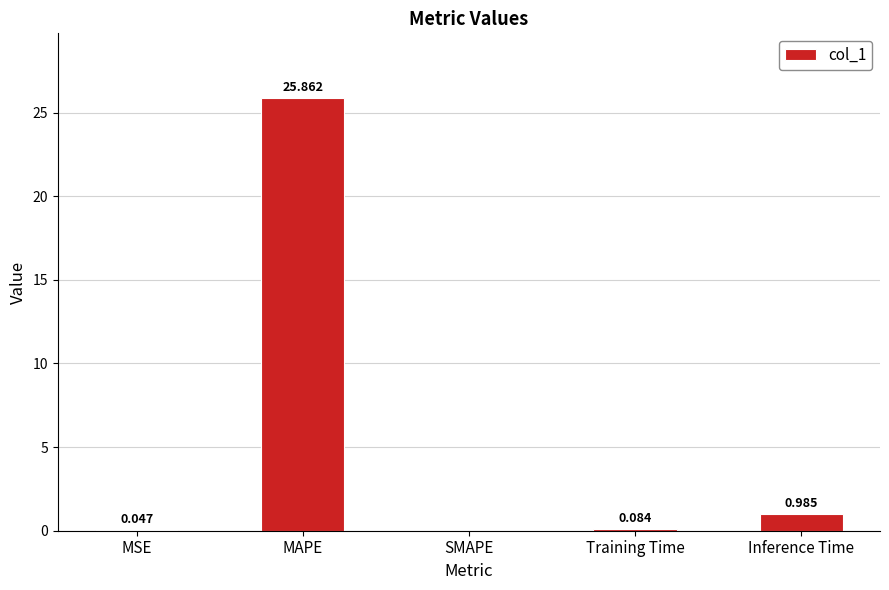

Between Inference Time and SMAPE, which is larger?

Inference Time